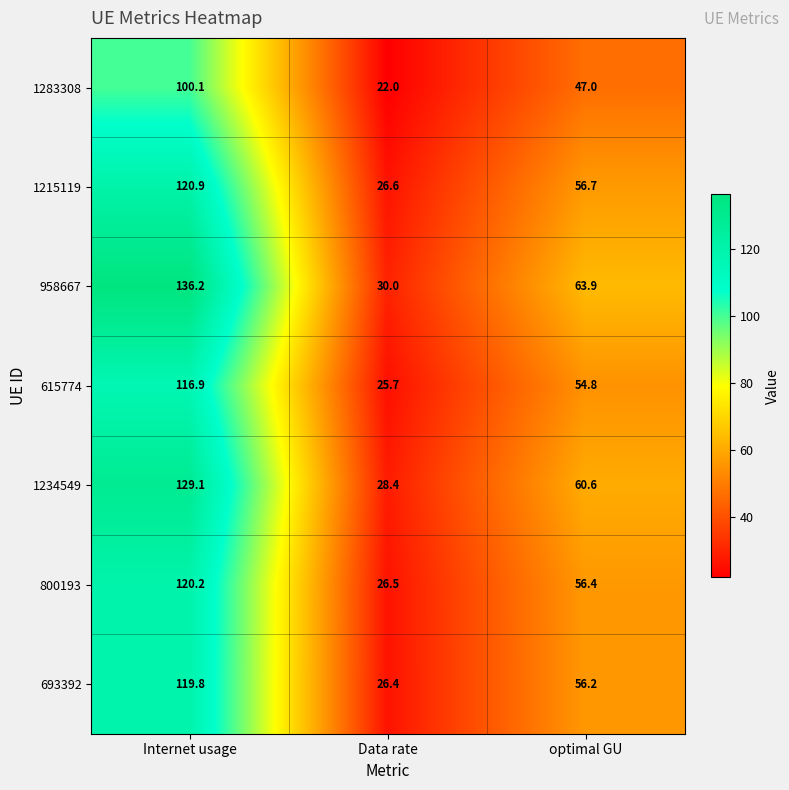

What is the sum of the 1215119 values at optimal GU and Data rate?

83.3